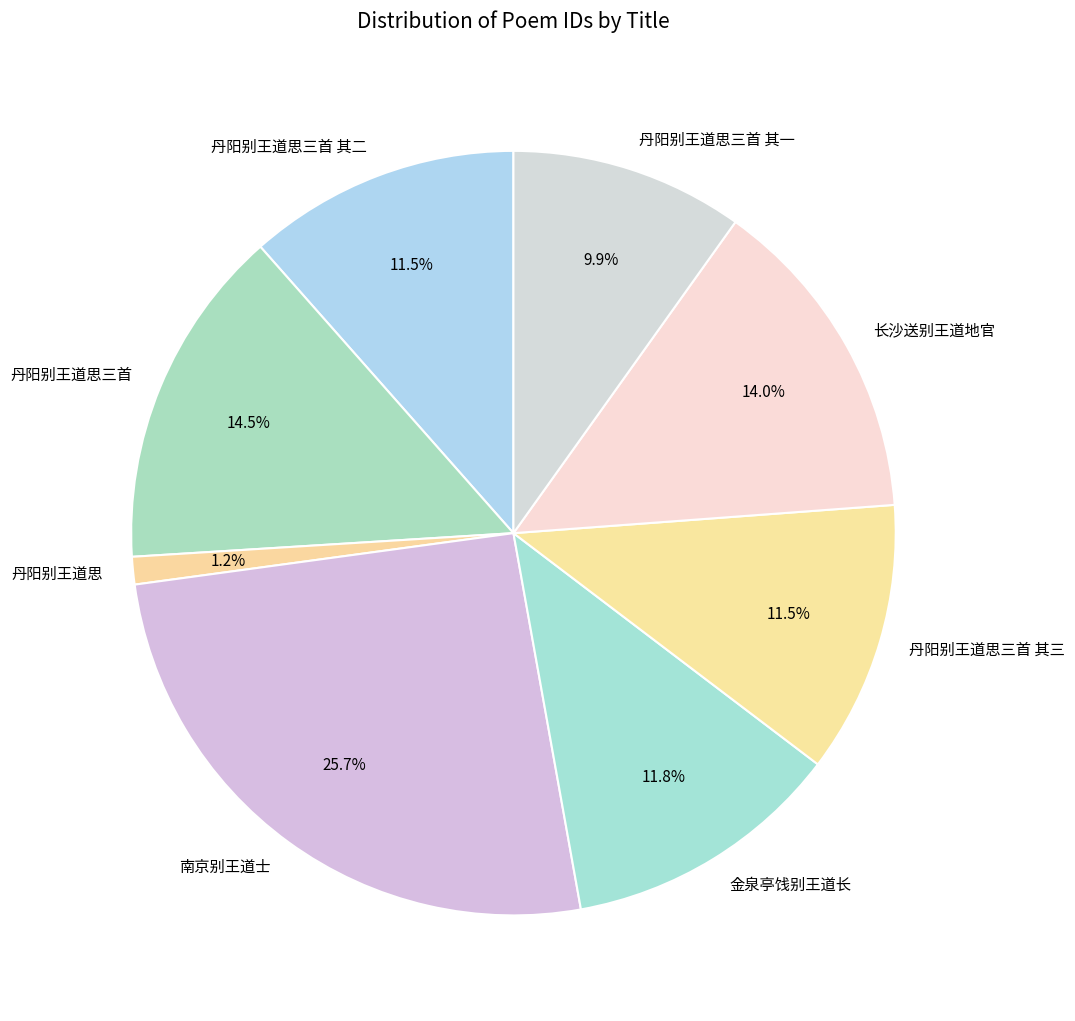

Which slice is the largest?

南京别王道士